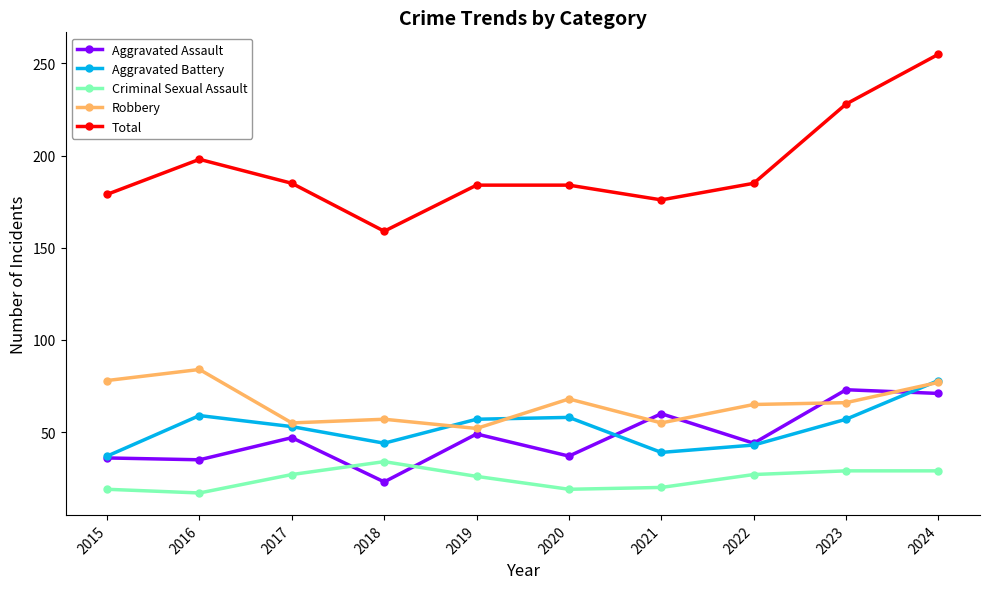

Which category has the highest value in the Total series?

2024